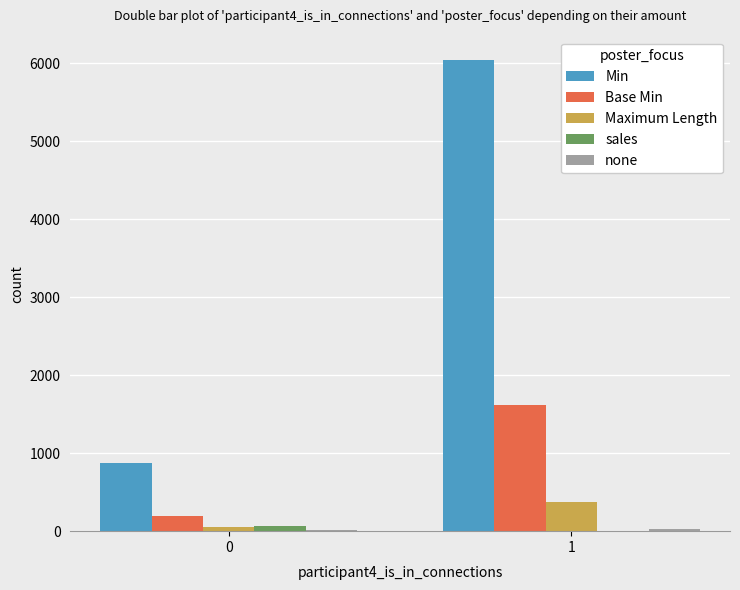

What is the greatest value displayed?

6042